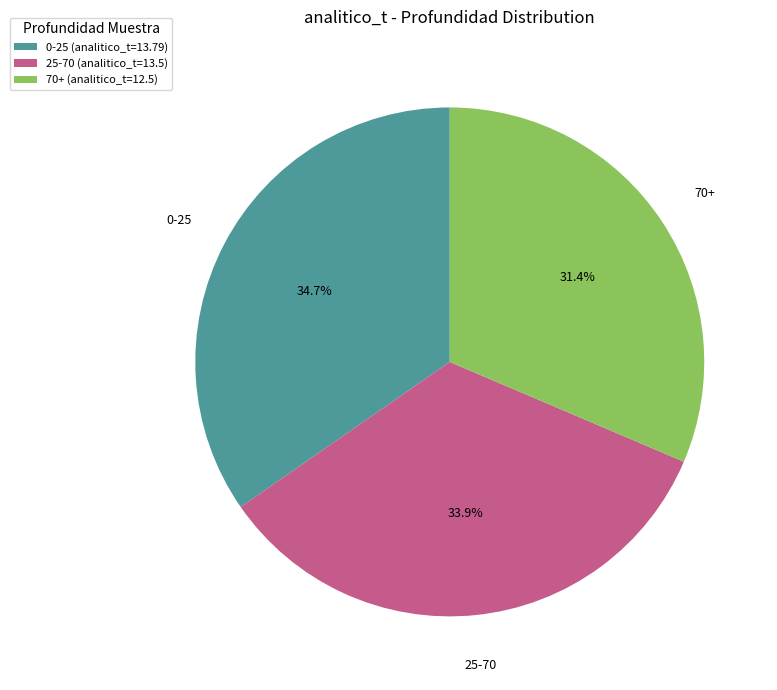

To the nearest percent, what portion does 70+ represent?

31%